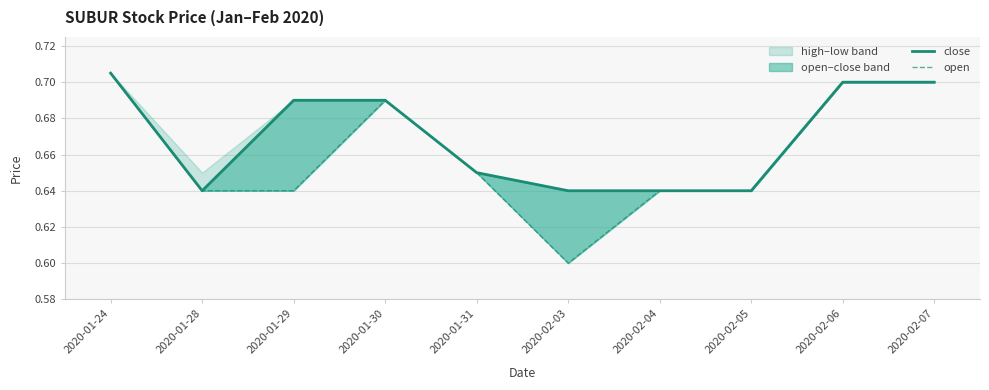

What is the total value across all series at 2020-01-31?

1.3